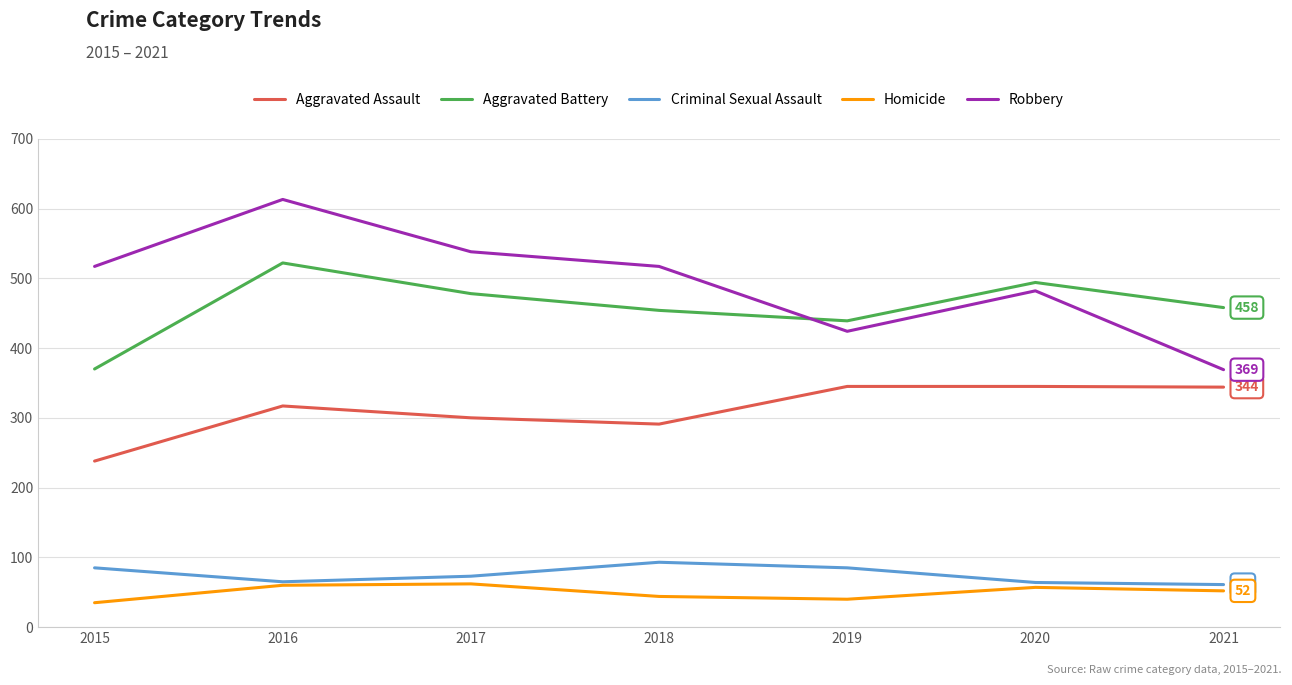

How many categories are shown in the chart?

7